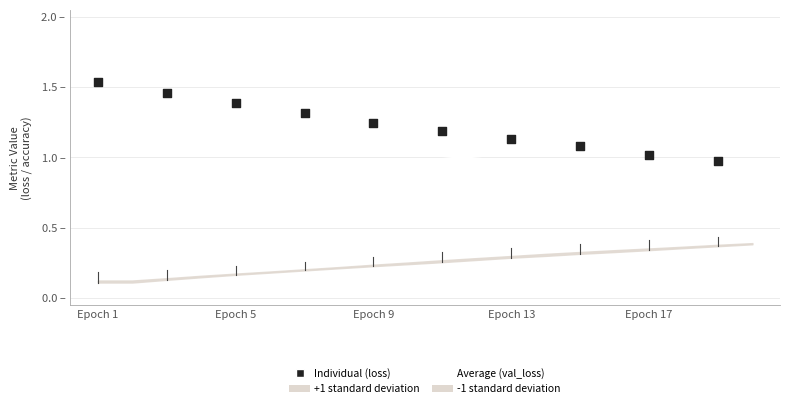

Which series has the largest Y range (max minus min)?

loss